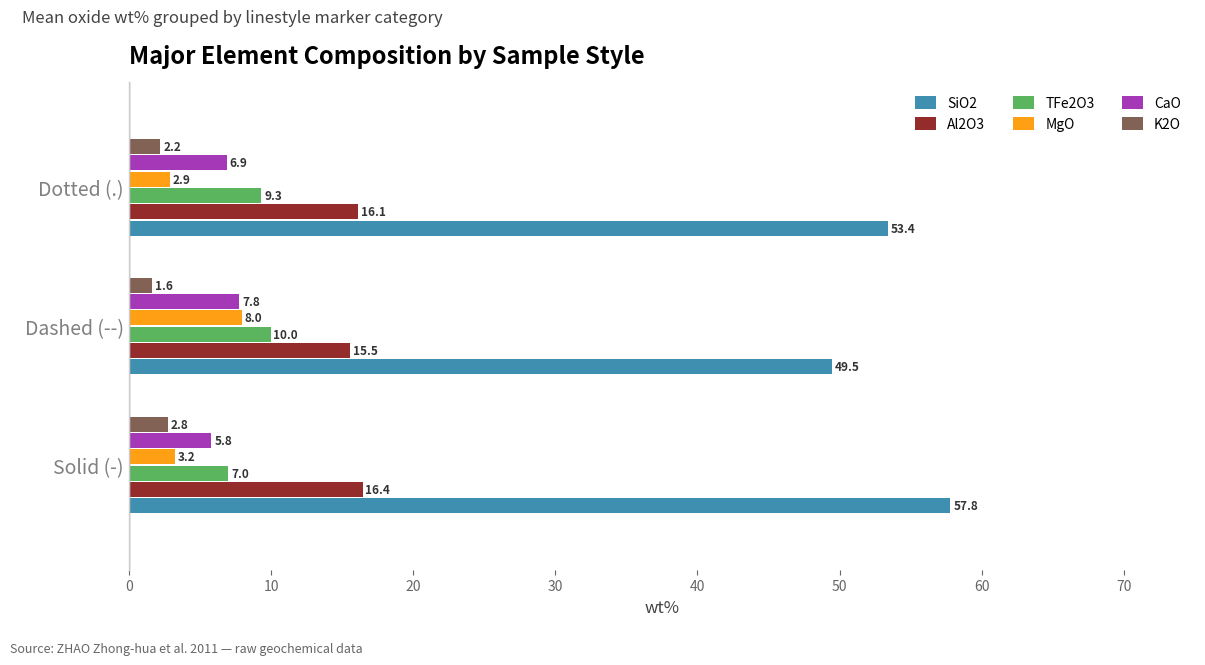

What is the difference between the maximum and second lowest values in the Al2O3 series?

0.3